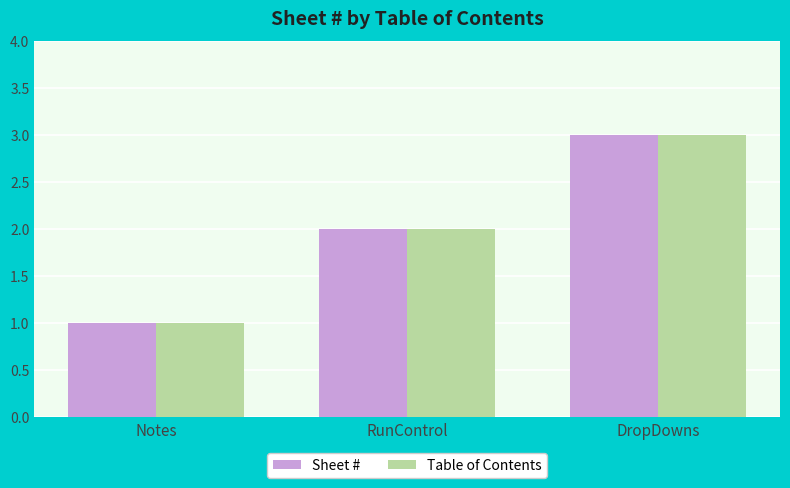

At which label does Table of Contents reach its minimum?

Notes